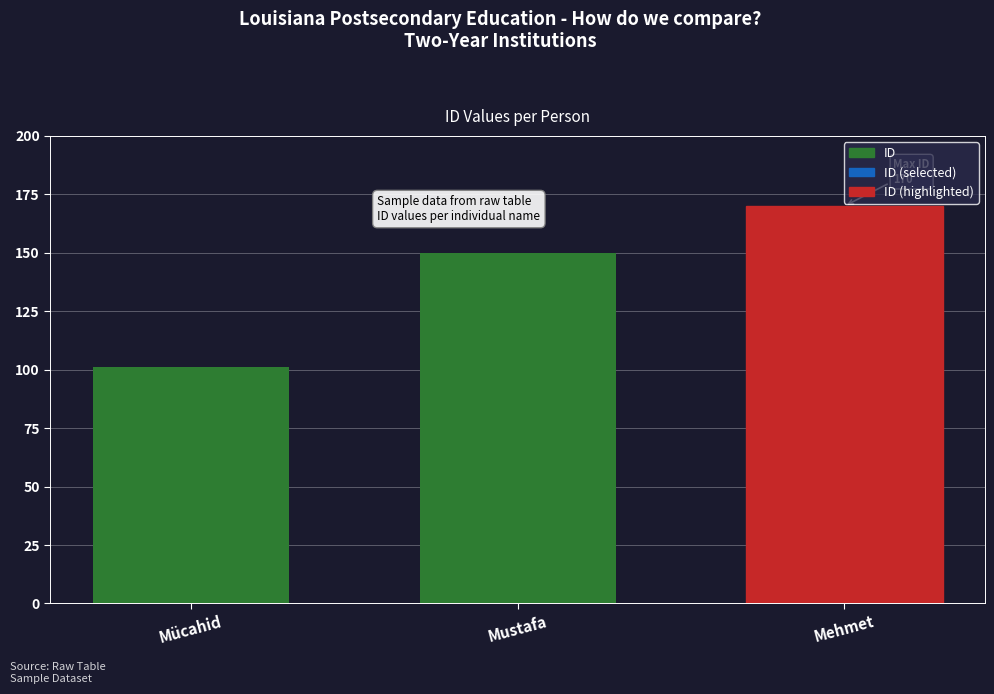

Does the chart contain stacked bars?

No